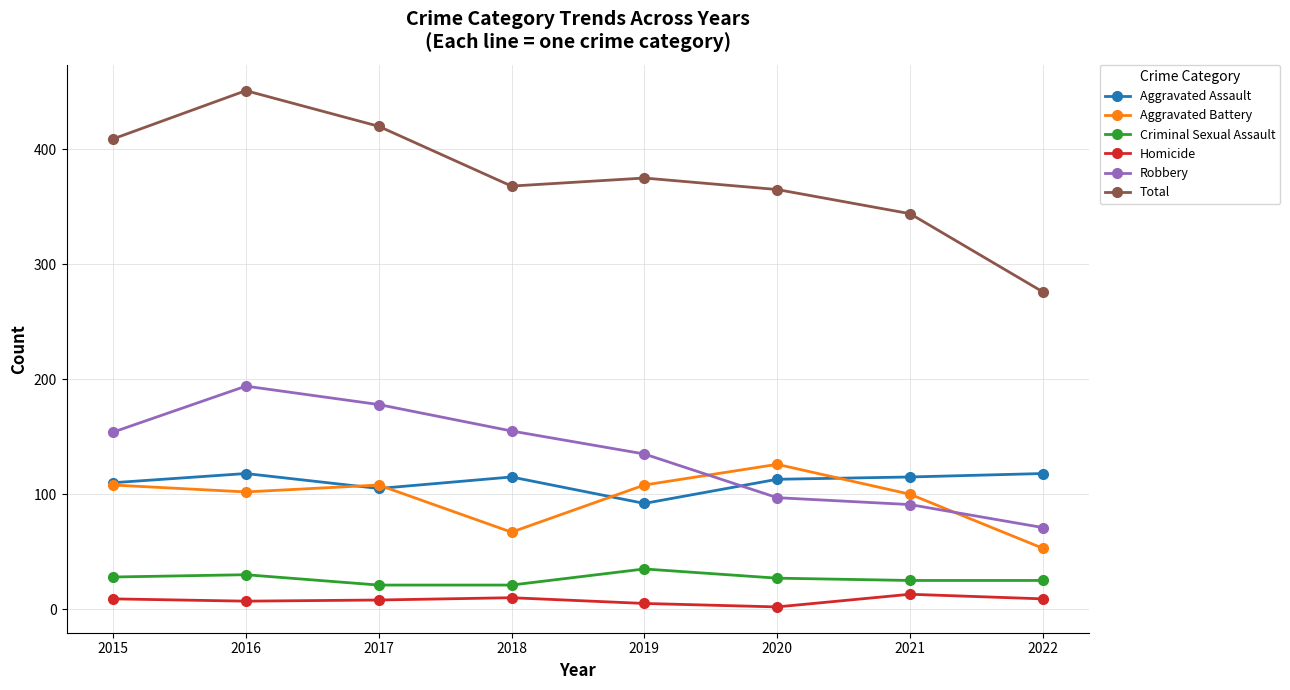

Where is the first local maximum for Robbery?

2016